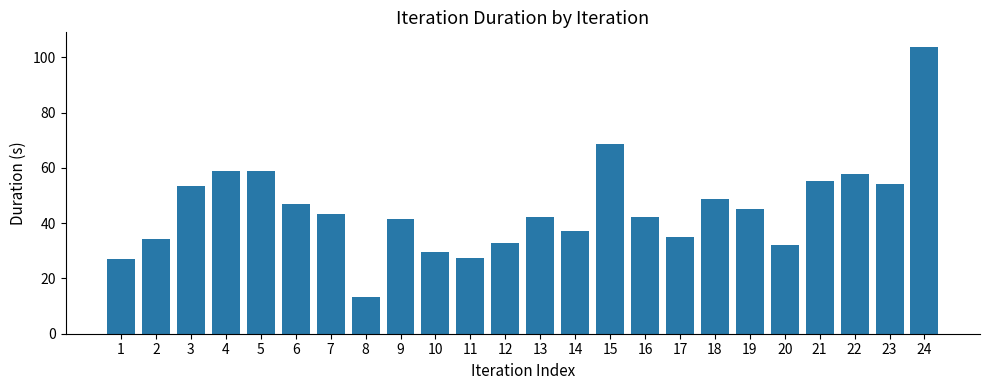

Between 18 and 21, which is larger?

21